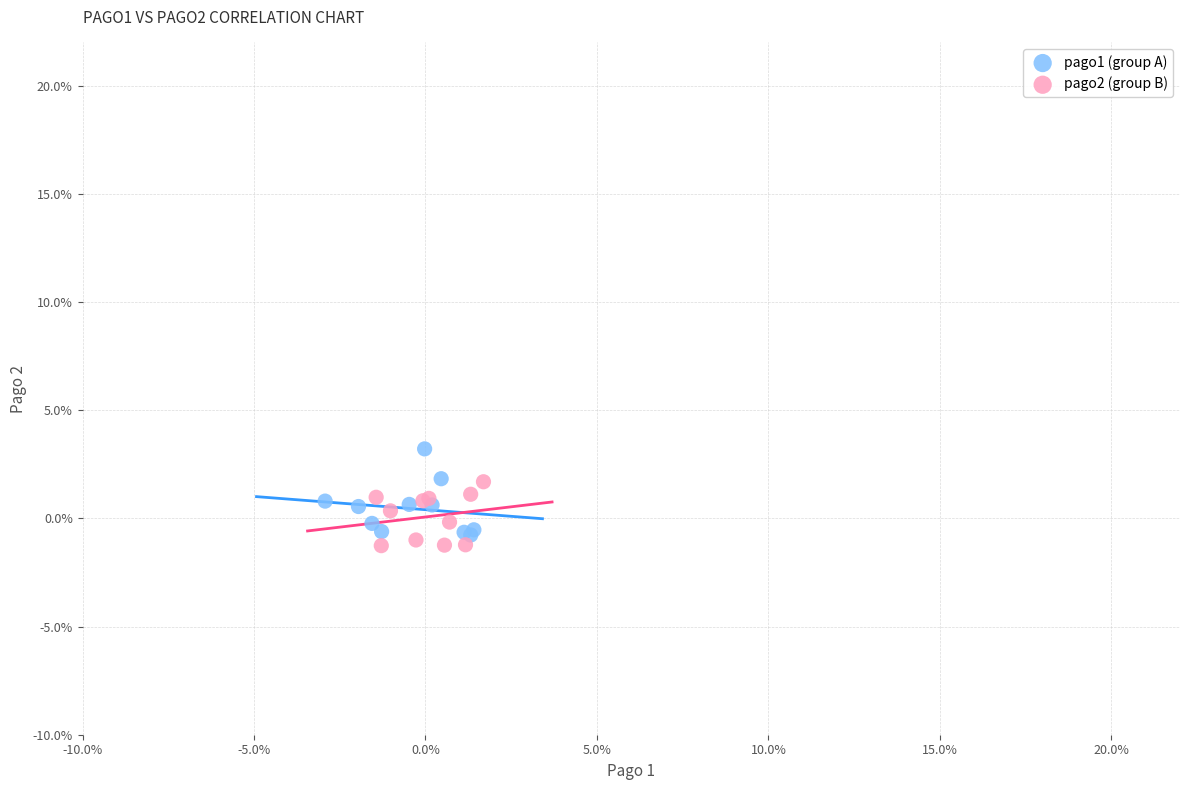

Which series contains the lowest Y value?

pago2 (group B)